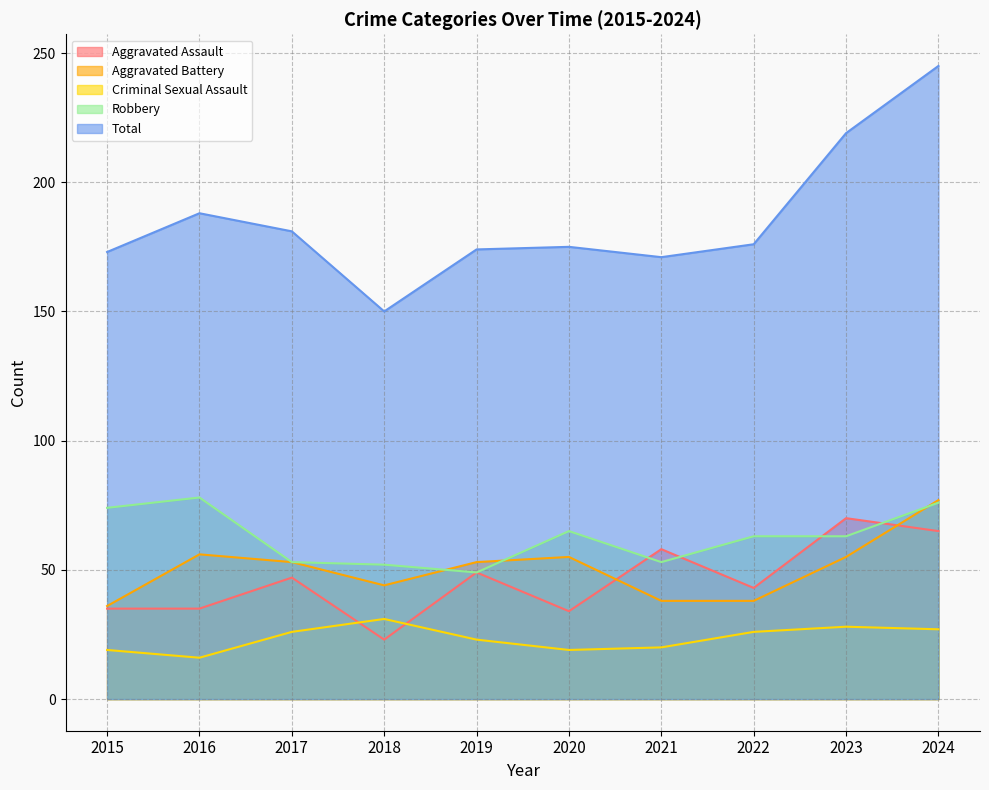

What is the value of the Criminal Sexual Assault point at the 2nd from the left?

16